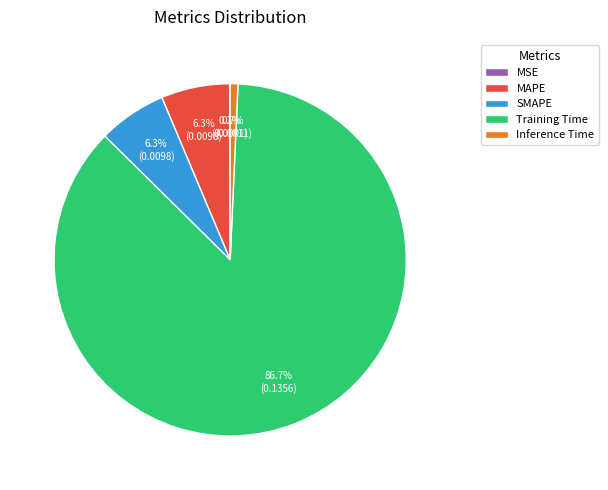

What is the largest slice in the pie chart?

Training Time